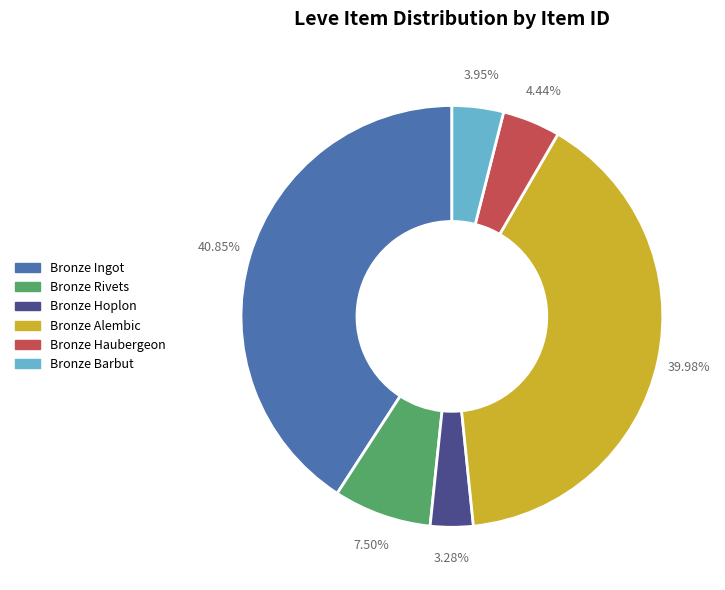

To the nearest percent, what is the average slice percentage?

17%